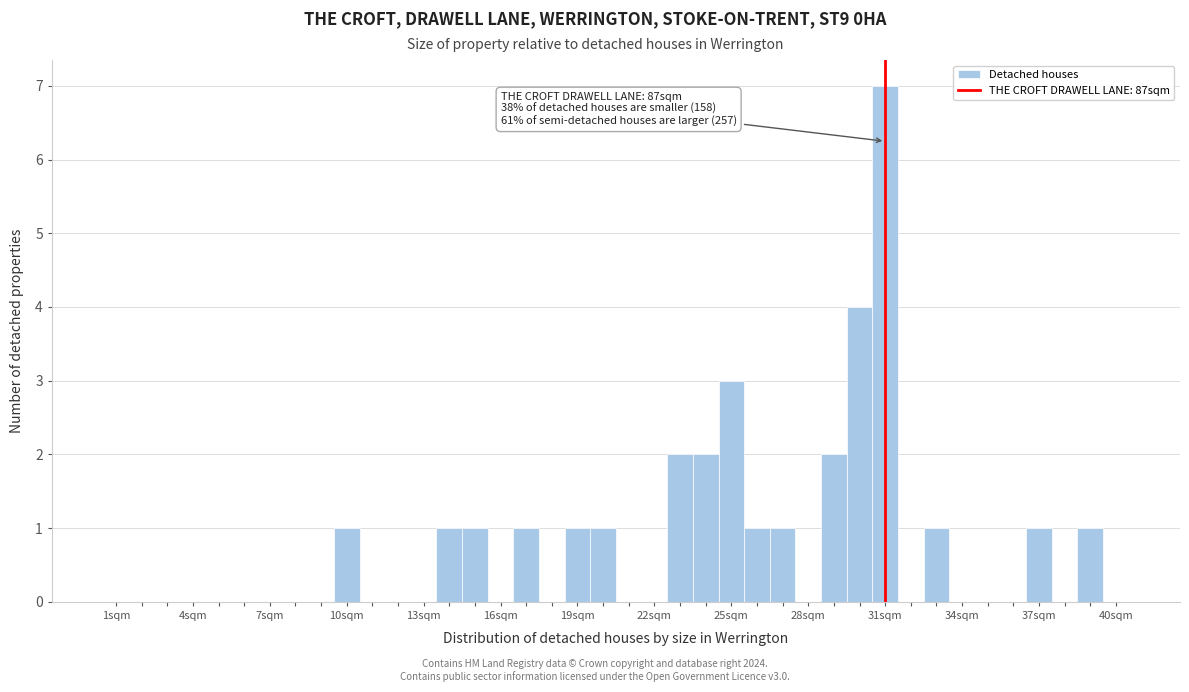

Read against the x-axis, roughly where is the centre of the tallest bar?

31.0